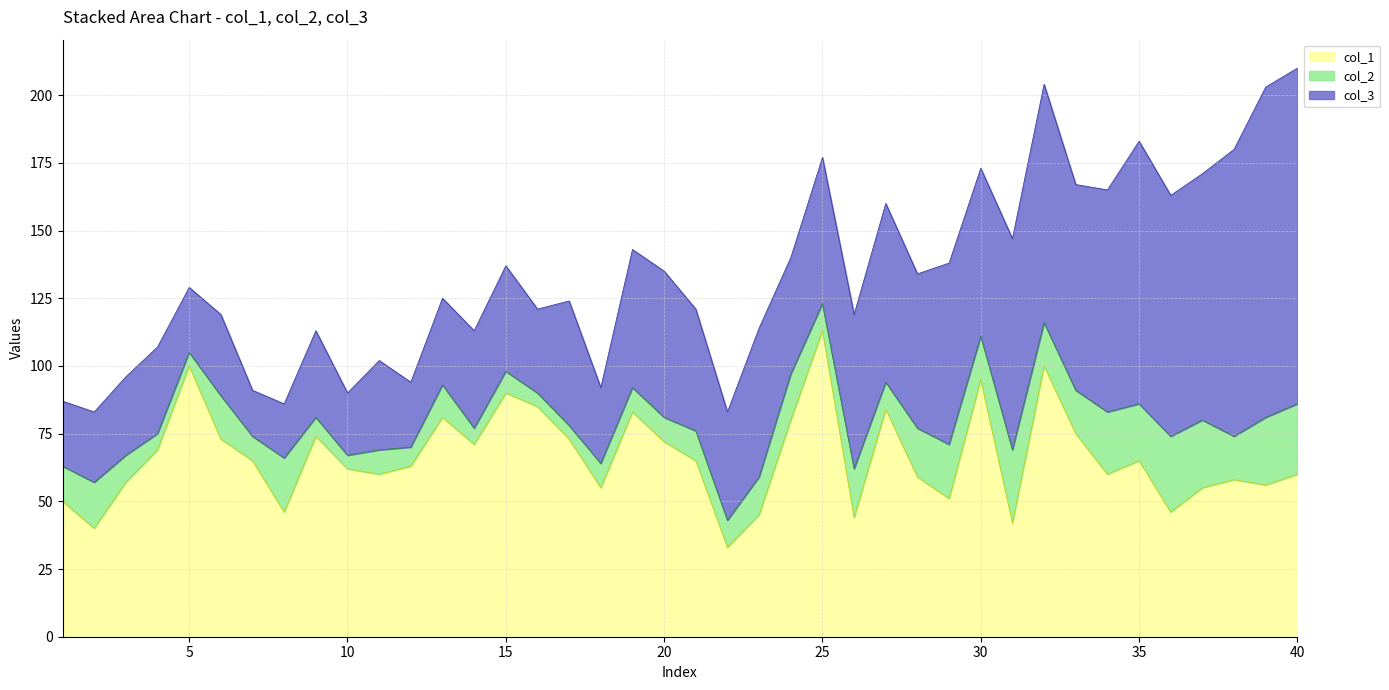

Rank the series by their average value, from highest to lowest.

col_1, col_3, col_2